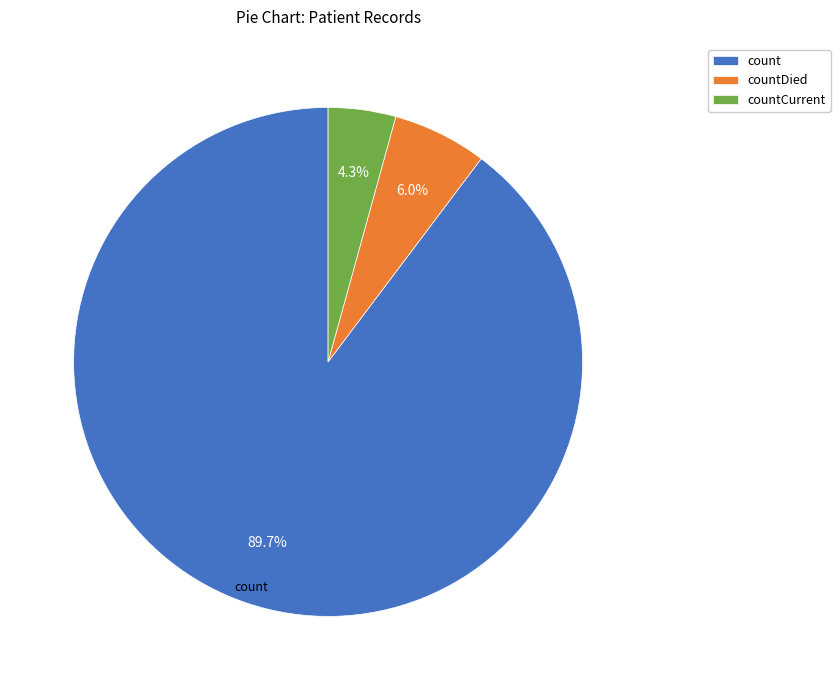

To the nearest percent, what is the difference between the largest and smallest slice percentages?

85%